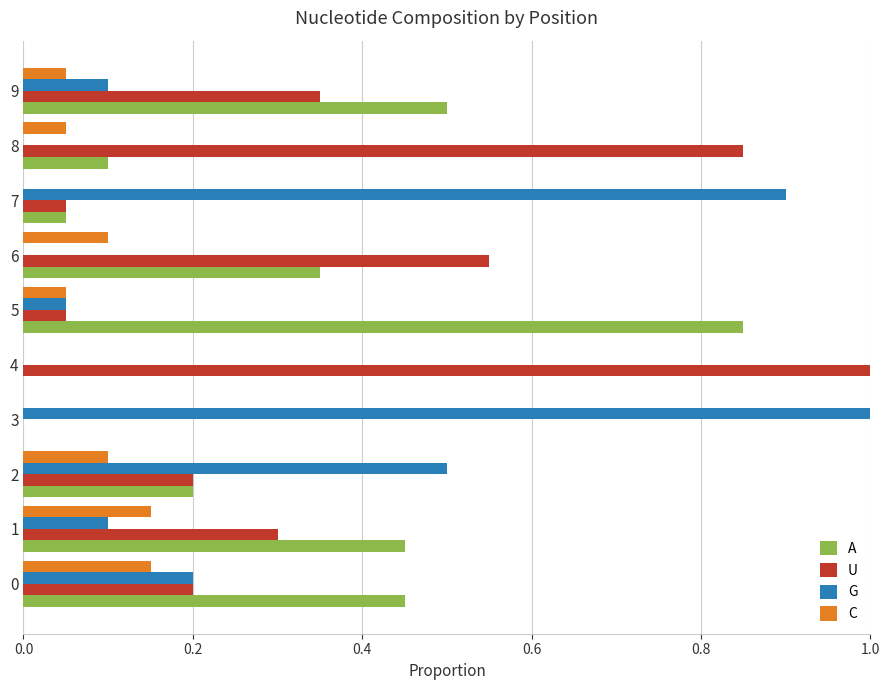

Is it true that C equals 0.1 at 3?

False